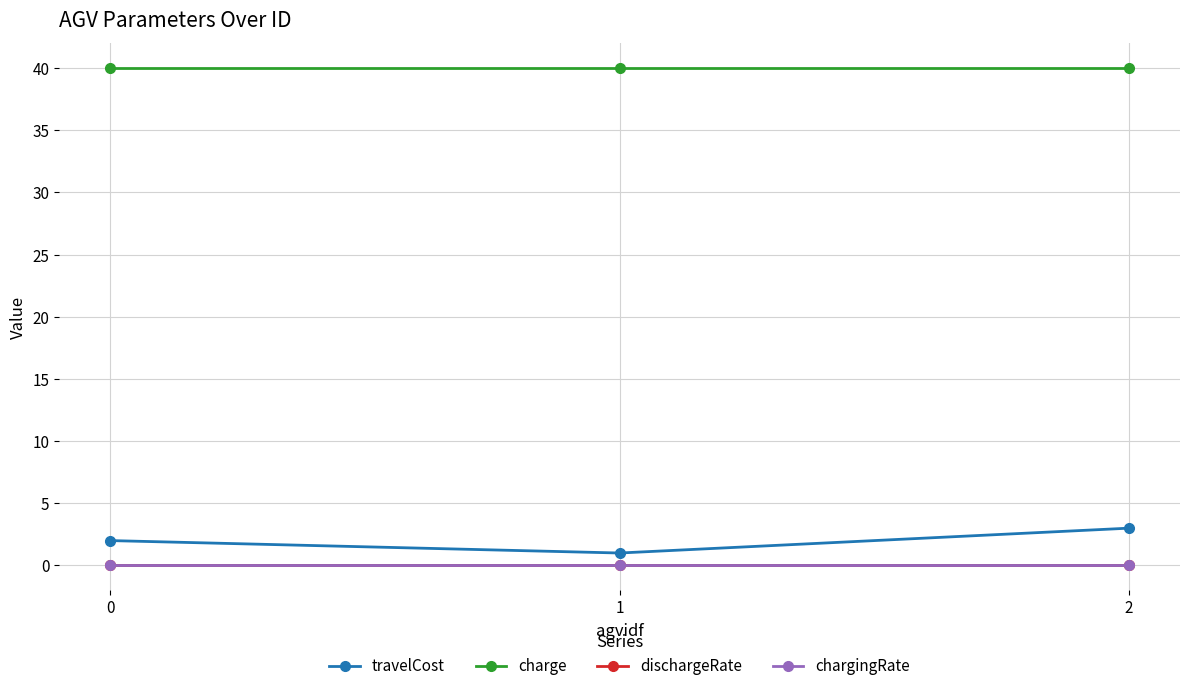

Does the chart have visible grid lines?

Yes